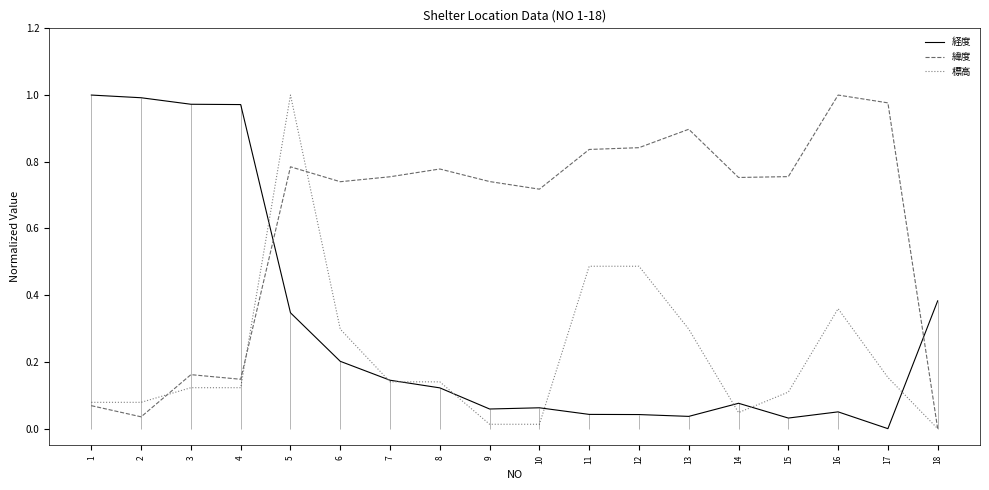

How many lines are shown in the chart?

3